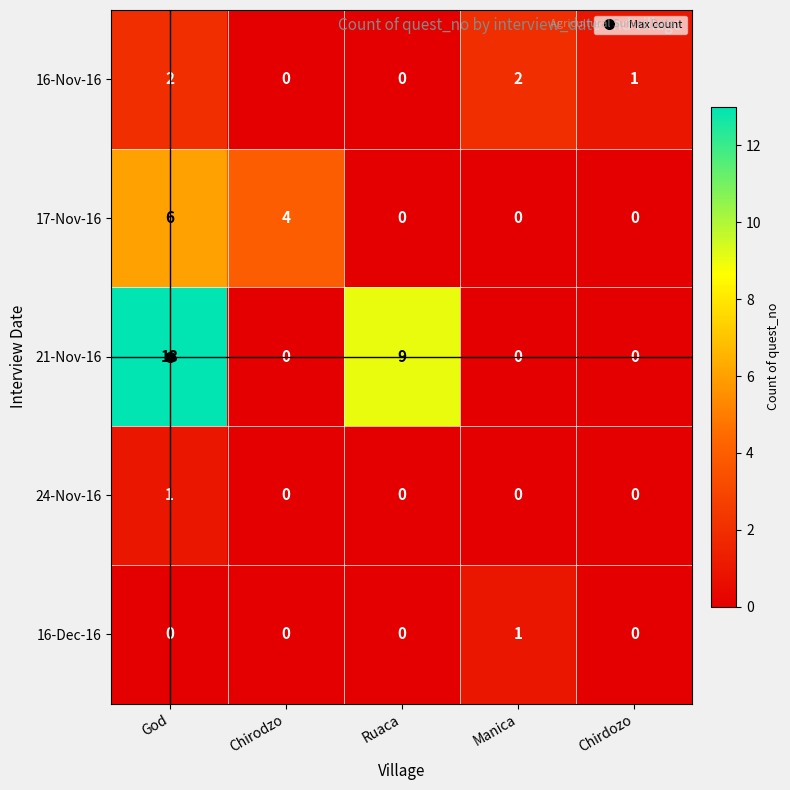

The value of 17-Nov-16 at Manica is 0. True or false?

True